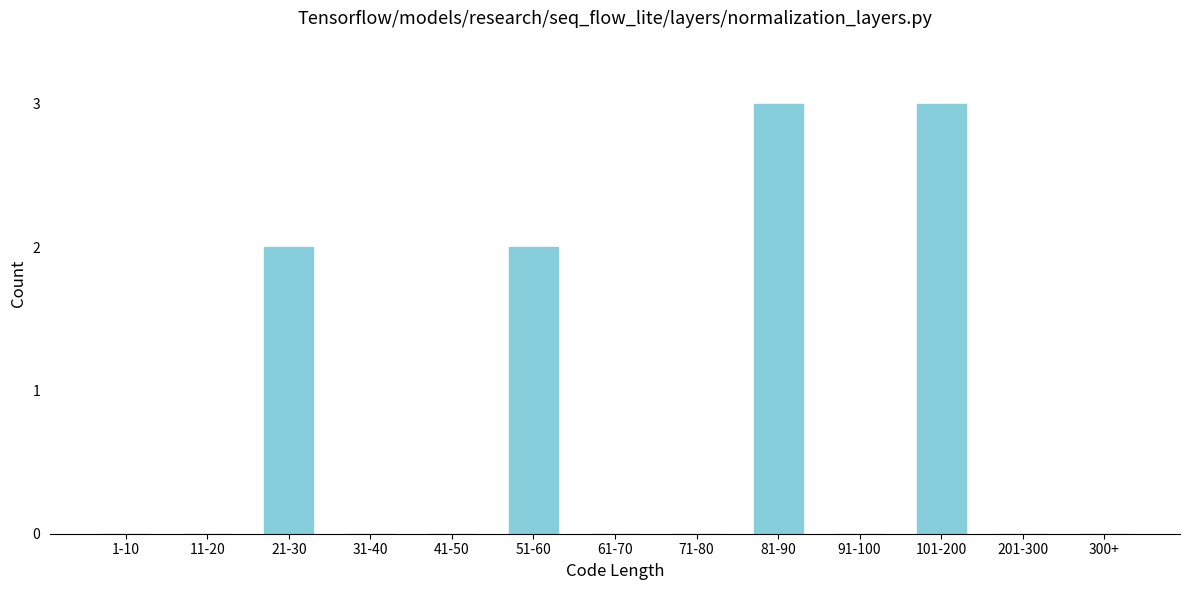

Reading left to right, list all the values displayed in this chart.

1-10=0	11-20=0	21-30=2	31-40=0	41-50=0	51-60=2	61-70=0	71-80=0	81-90=3	91-100=0	101-200=3	201-300=0	300+=0